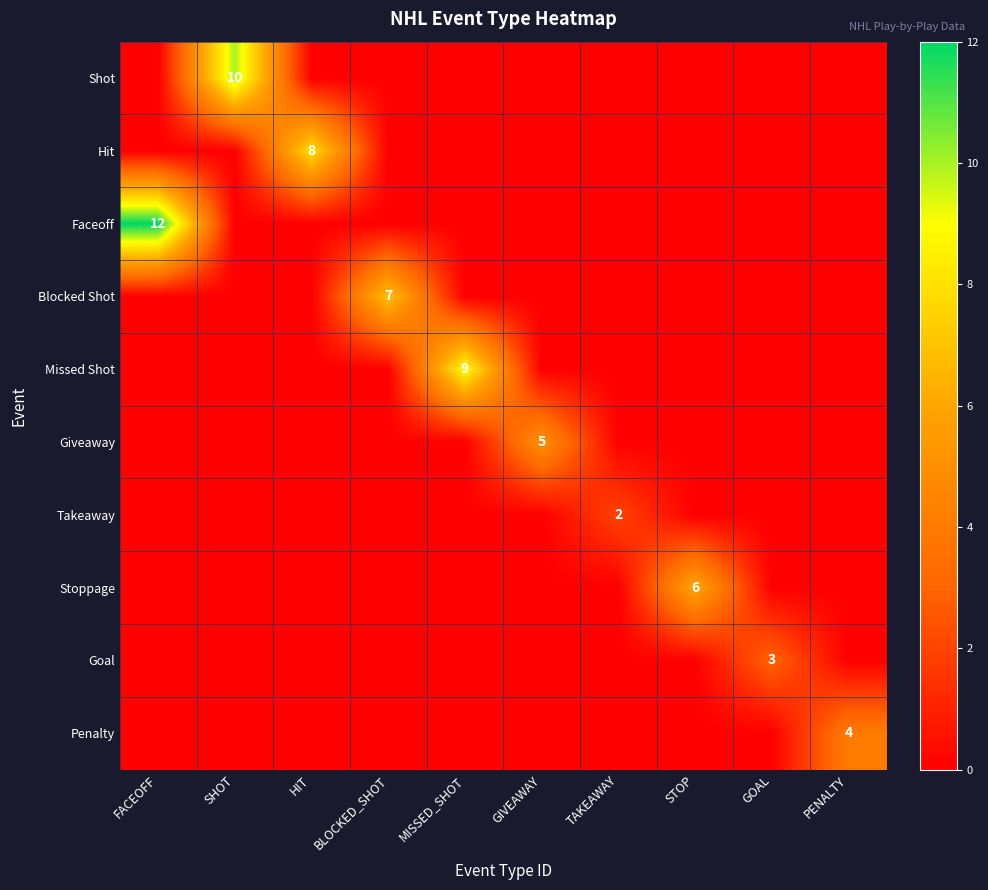

Is it true that Blocked Shot equals -4 at MISSED_SHOT?

False